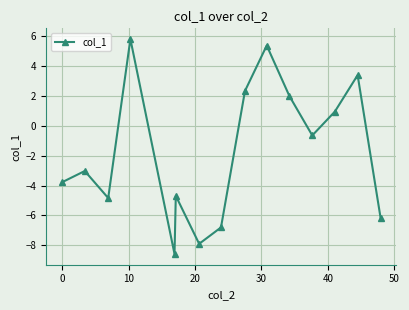

What is the minimum value shown in the chart?

-8.6